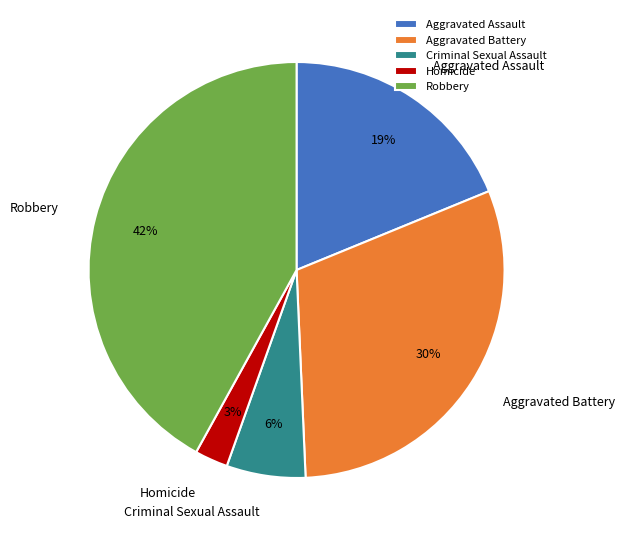

Is there a majority slice in this chart?

No